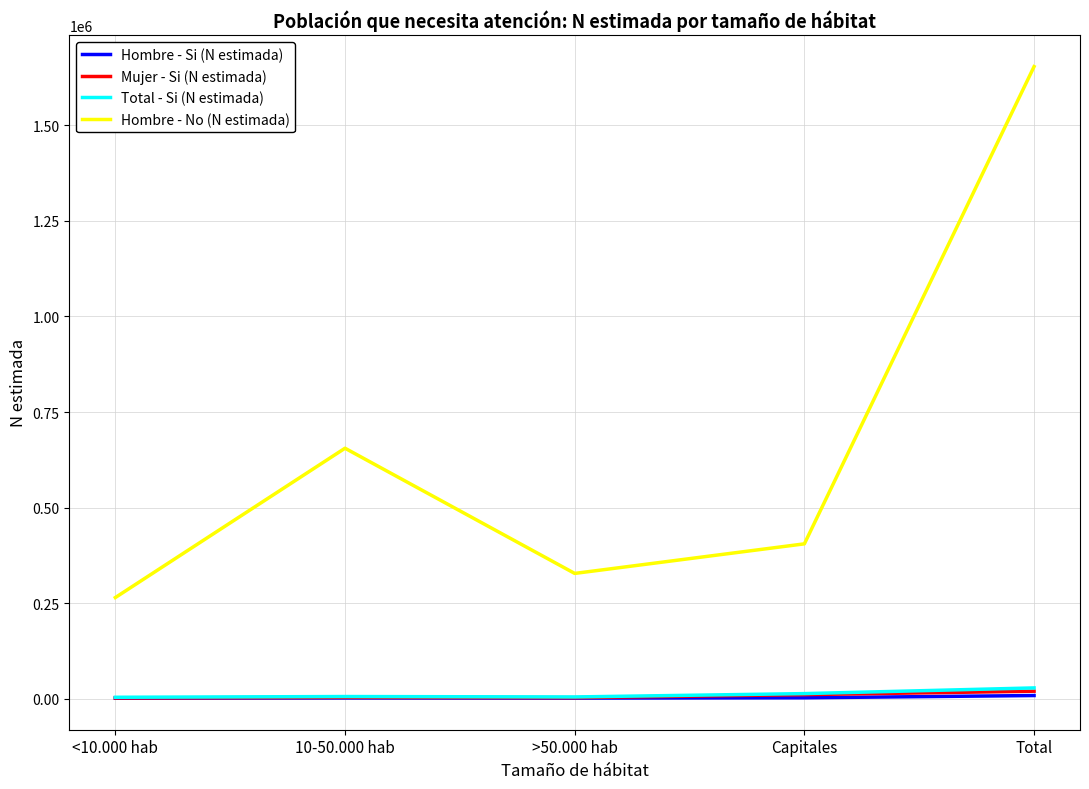

True or false: Hombre - No (N estimada) and Mujer - Si (N estimada) cross at least once.

False